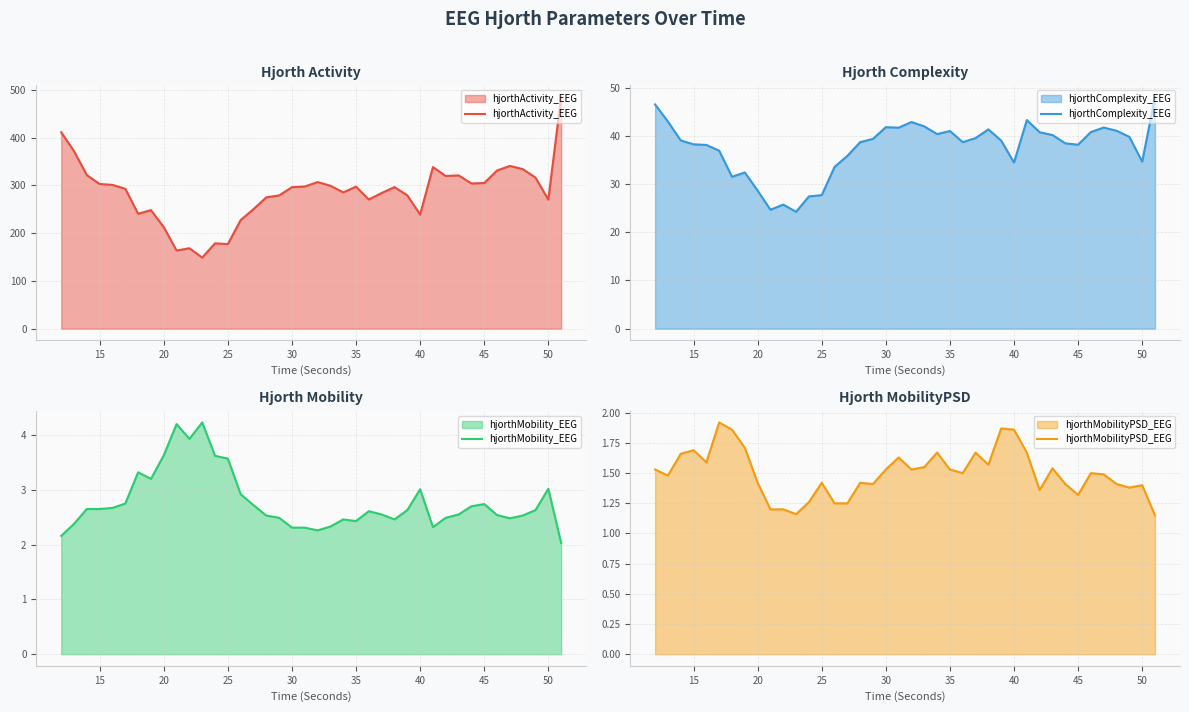

Which series has the largest total across all categories?

hjorthActivity_EEG